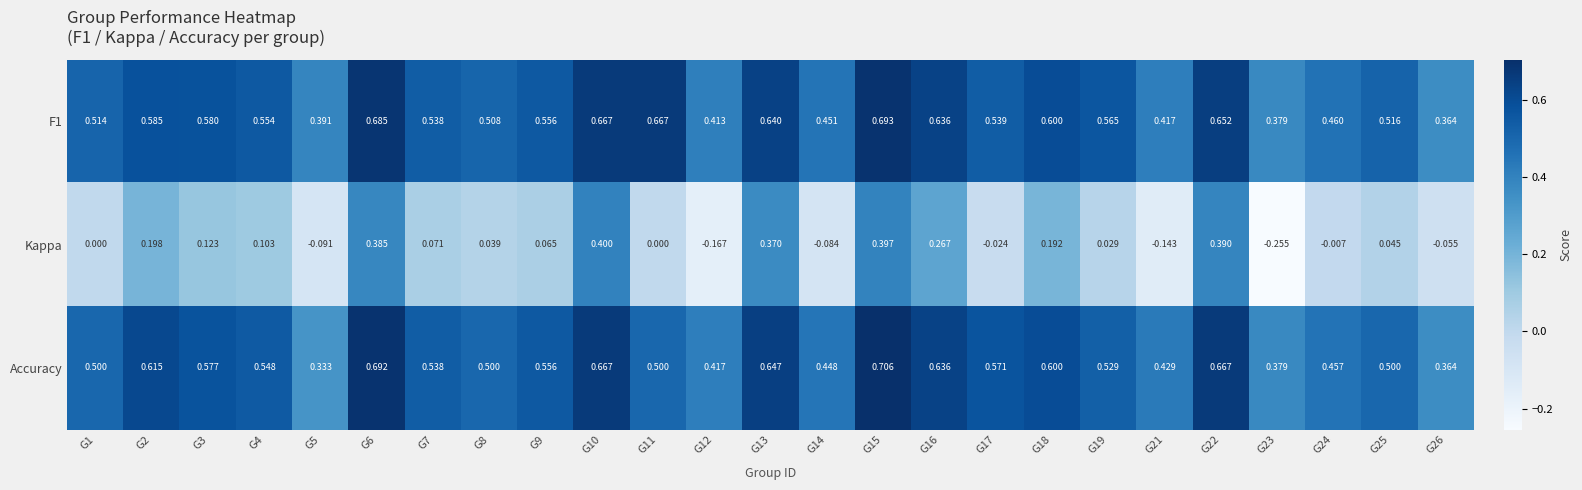

List the series in order of their peak value, highest first.

Accuracy, F1, Kappa